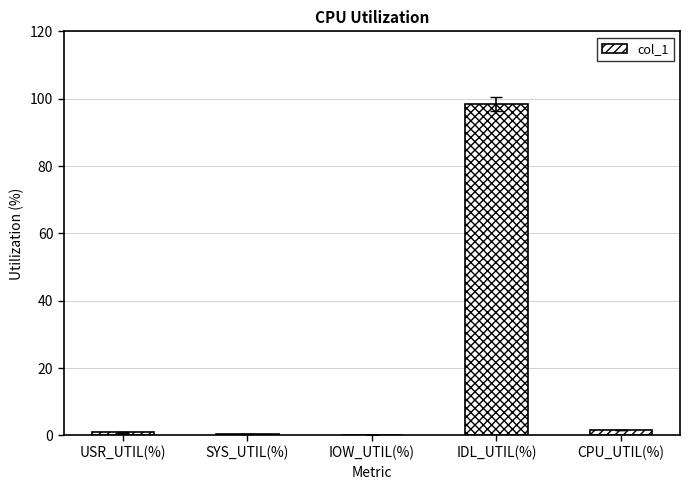

What is the sum of all values?

101.5